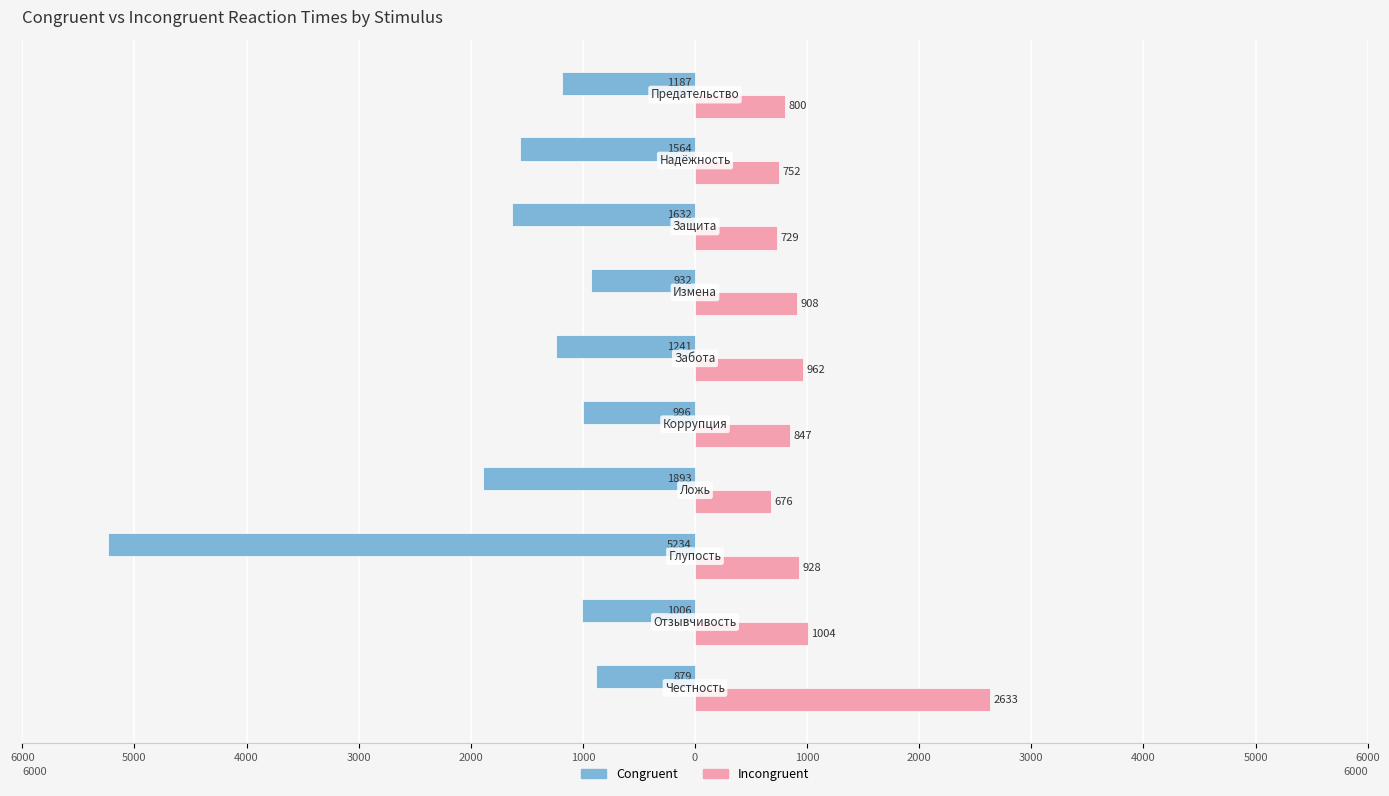

What are all the series names shown in the legend?

Congruent, Incongruent